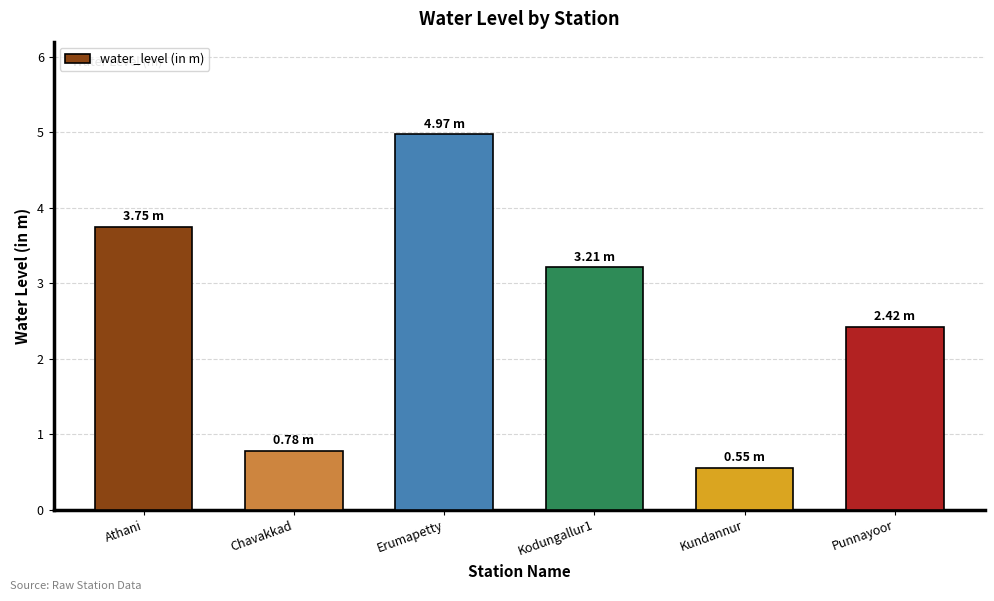

How many data points are less than 3?

3